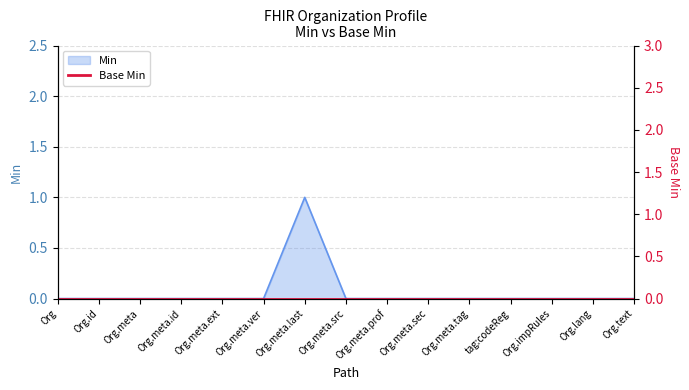

What is the label of the 6th point from the right?

Org.meta.sec